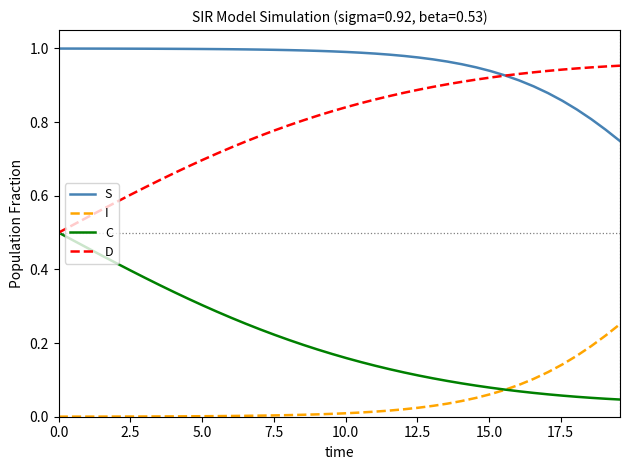

True or false: C and S intersect in this chart.

False